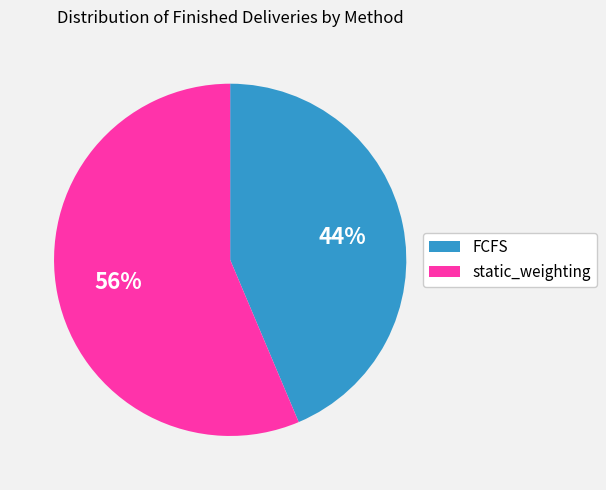

How many slices are in this pie chart?

2